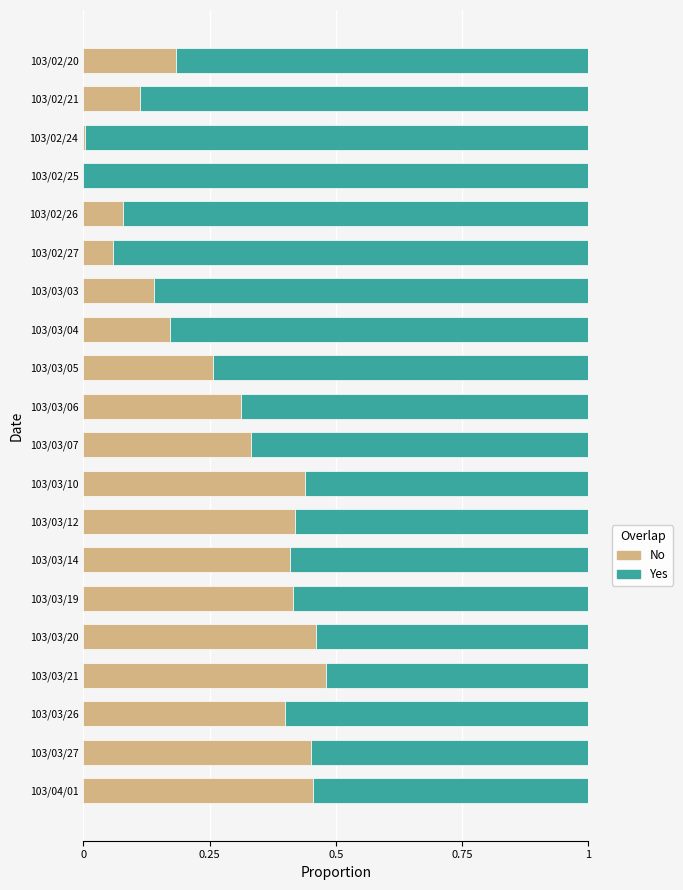

What is the sum of all No values?

5.6